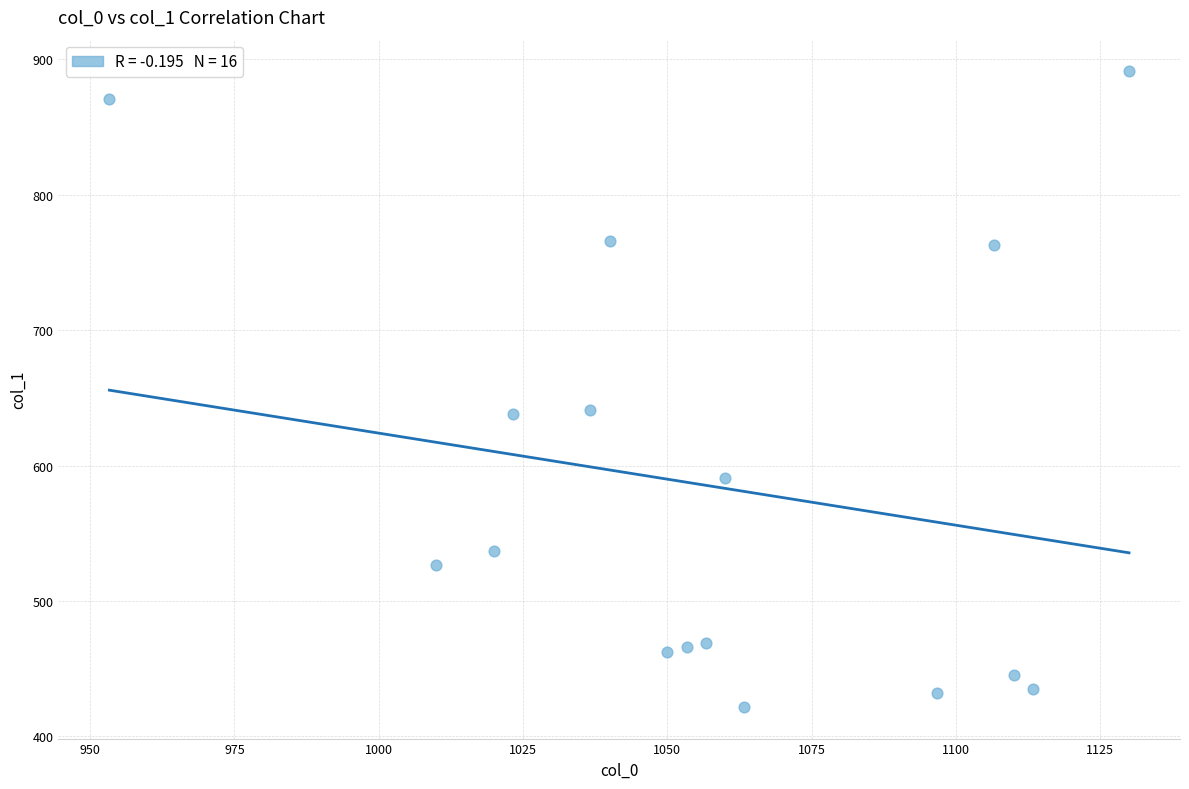

What is the range of X values (max minus min)?

176.7